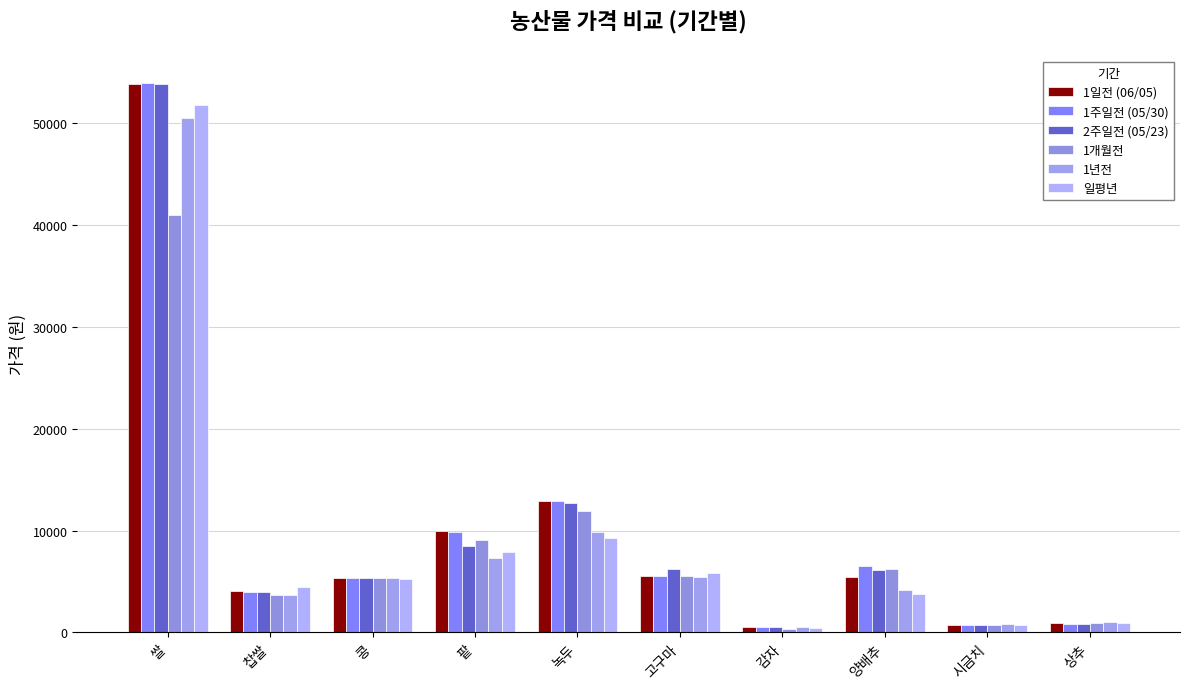

Does the chart contain stacked bars?

No